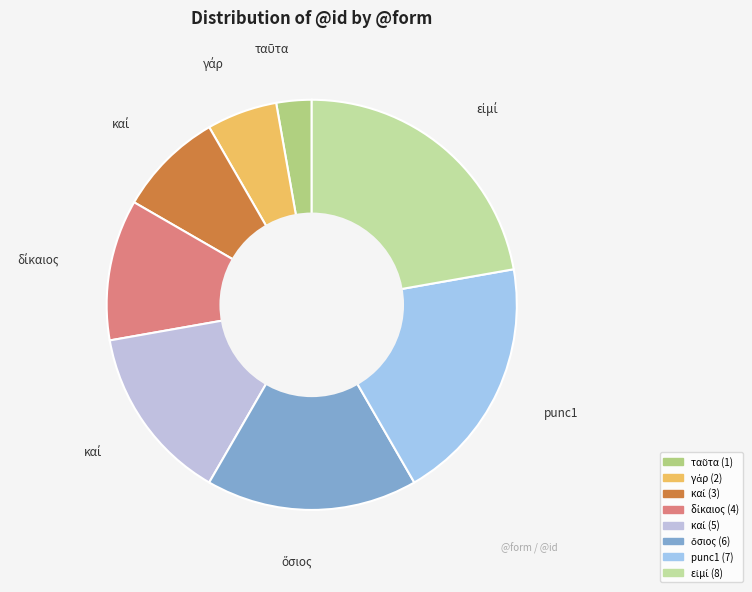

Which slice is the smallest?

ταῦτα